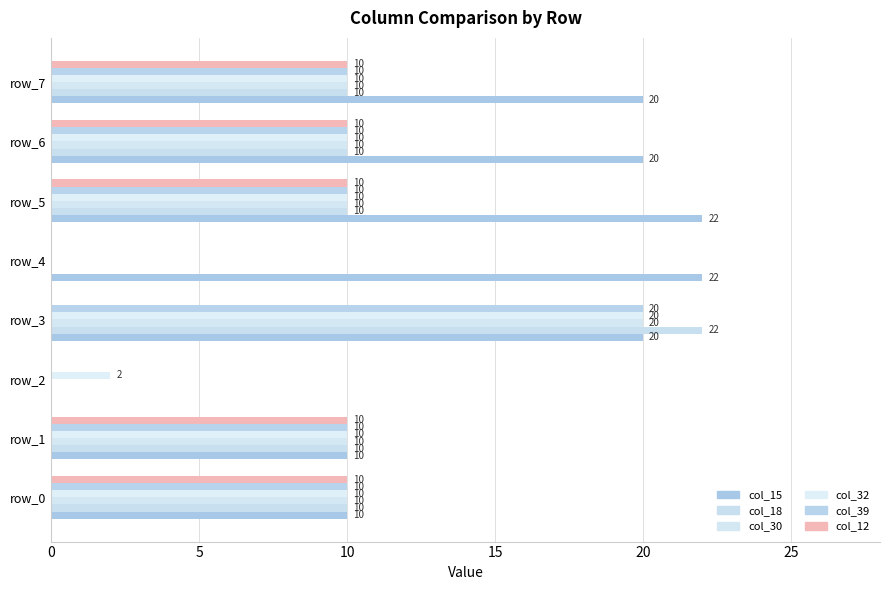

Reading left to right, what are all the values shown in this chart?

col_15: 10	10	0	20	22	22	20	20
col_18: 10	10	0	22	0	10	10	10
col_30: 10	10	0	20	0	10	10	10
col_32: 10	10	2	20	0	10	10	10
col_39: 10	10	0	20	0	10	10	10
col_12: 10	10	0	0	0	10	10	10